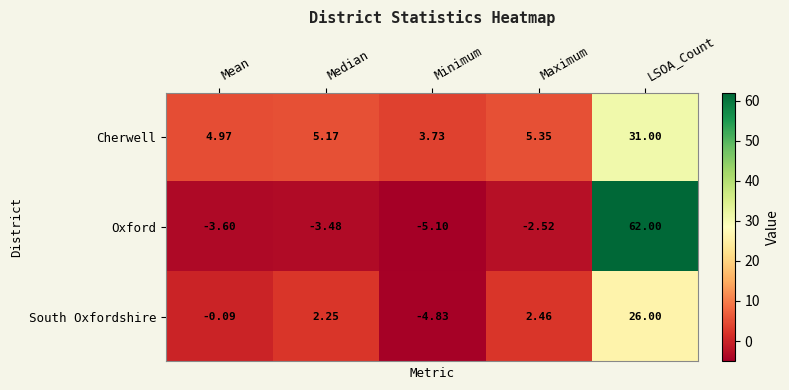

What is the total value across all series at LSOA_Count?

119.0